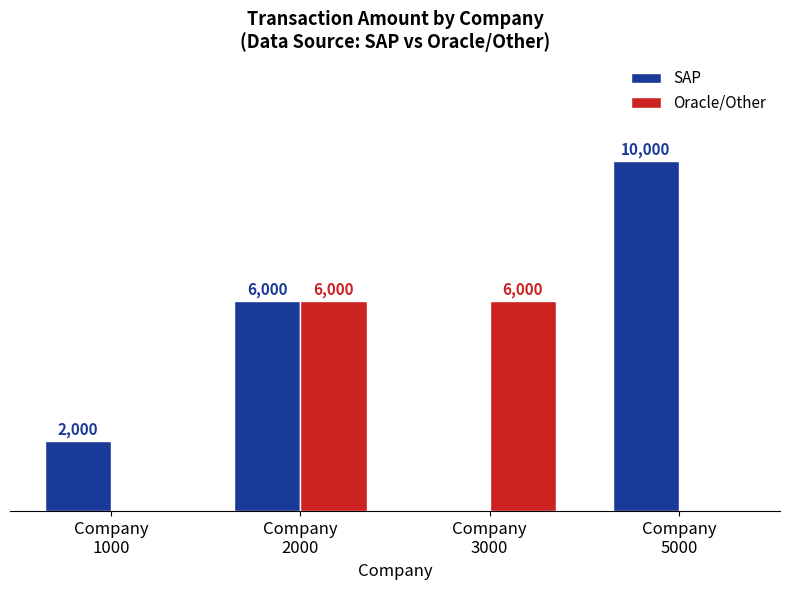

Which series has the largest total across all categories?

SAP